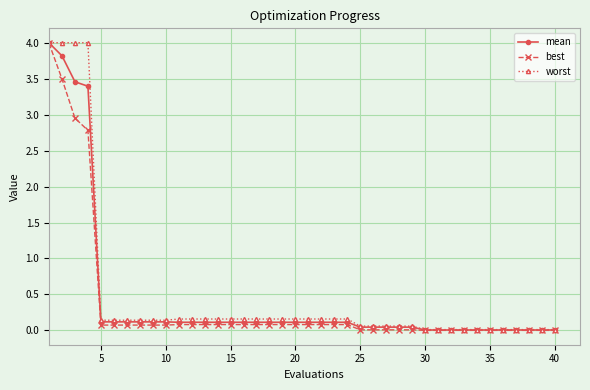

What are all the series names shown in the legend?

mean, best, worst